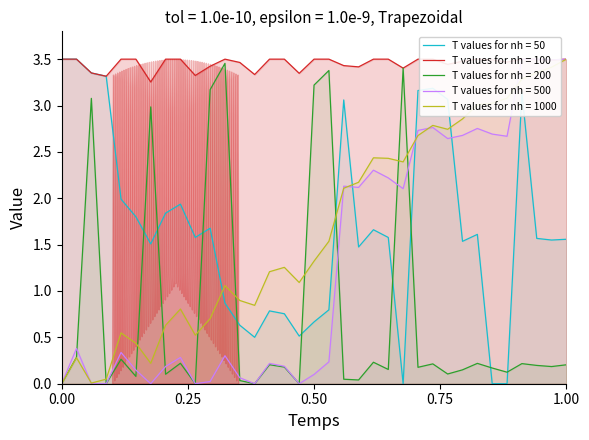

Reading left to right, what are all the values shown in this chart?

KPI Weight: 3.5	3.5	3.4	3.3	2.0	1.8	1.5	1.8	1.9	1.6	1.7	0.9	0.6	0.5	0.8	0.8	0.5	0.7	0.8	3.1	1.5	1.7	1.6	0.0	3.2	3.2	3.1	1.5	1.6	0.0	0.0	3.1	1.6	1.5	1.6
KPI ID: 0.0	0.3	3.1	0.0	0.3	0.1	3.0	0.1	0.2	0.0	3.2	3.5	0.0	0.0	0.2	0.2	0.0	3.2	3.4	0.0	0.0	0.2	0.2	3.4	0.2	0.2	0.1	0.1	0.2	0.2	0.1	0.2	0.2	0.2	0.2
Parent: 0.0	0.4	0.0	0.0	0.3	0.1	0.0	0.2	0.3	0.0	0.0	0.3	0.1	0.0	0.2	0.2	0.0	0.1	0.2	2.1	2.1	2.3	2.2	2.1	2.7	2.8	2.6	2.7	2.8	2.7	2.7	3.5	3.5	3.5	3.5
Sorting: 0.0	0.3	0.0	0.0	0.5	0.4	0.2	0.6	0.8	0.5	0.7	1.1	0.9	0.8	1.2	1.3	1.1	1.3	1.5	2.1	2.2	2.4	2.4	2.4	2.7	2.8	2.7	2.9	3.0	3.0	3.1	3.3	3.4	3.4	3.5